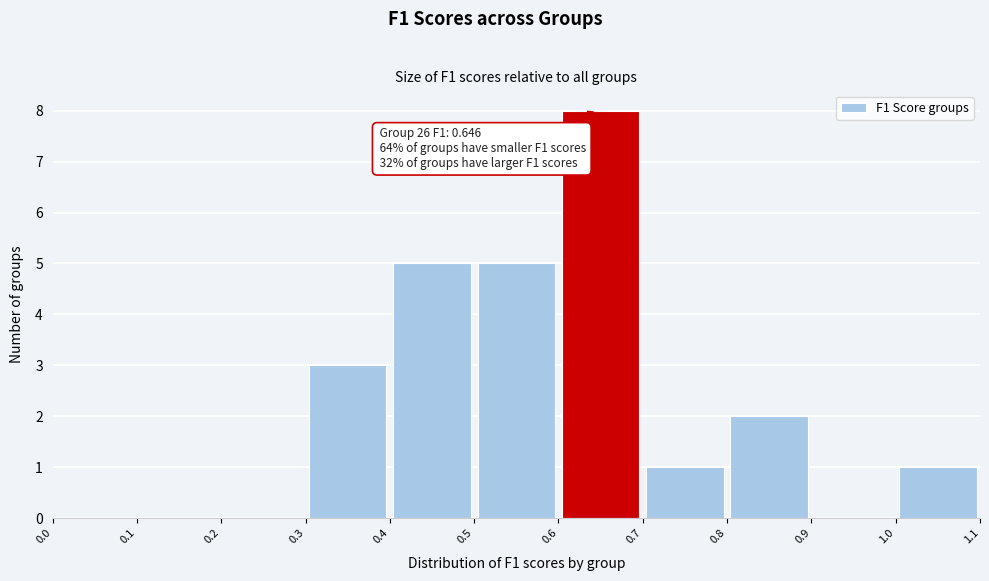

Over which range of the x-axis is the bar tallest?

0.6 to 0.7